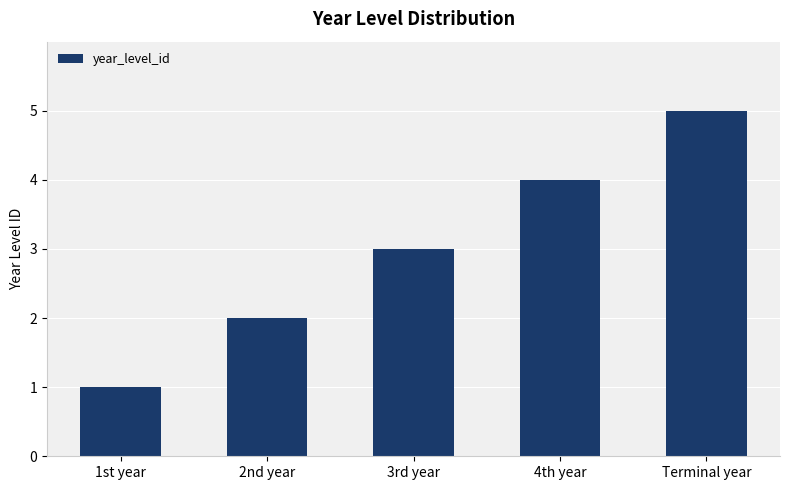

Reading right to left, extract all data points from this chart.

Terminal year=5	4th year=4	3rd year=3	2nd year=2	1st year=1